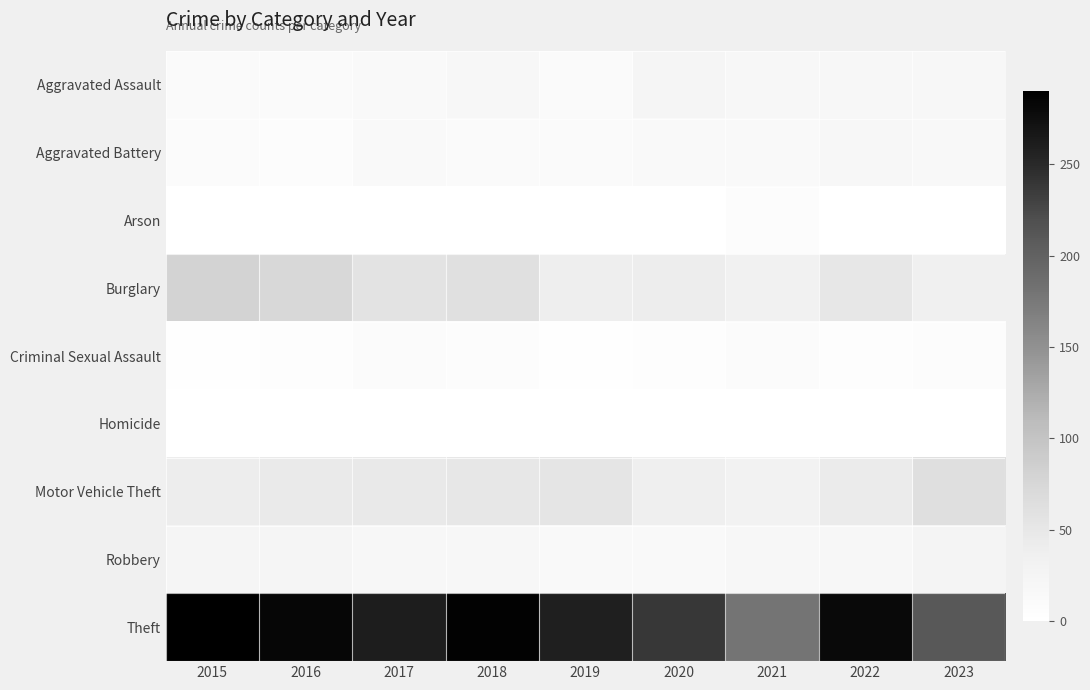

Which series changed the most between 2015 and 2020?

Theft